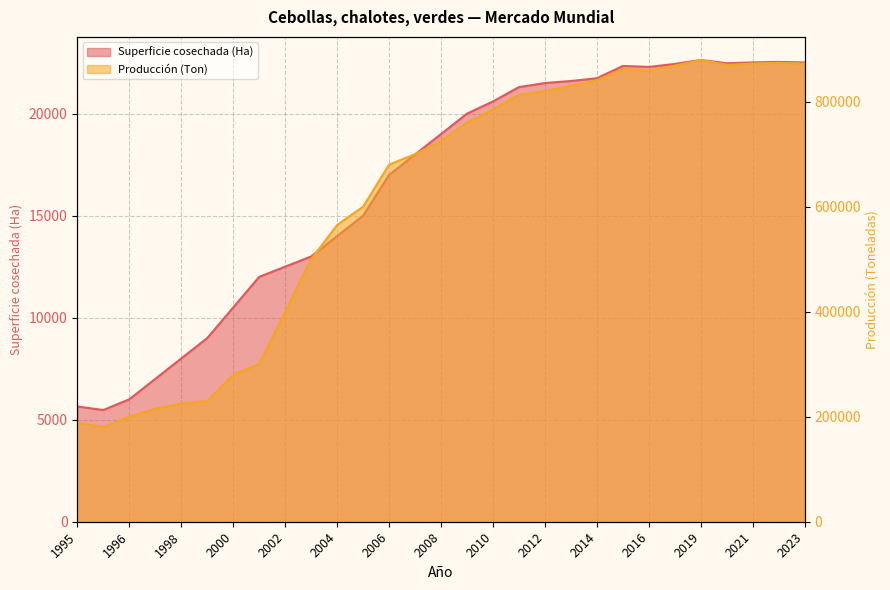

The value of Producción (Ton) at 1996 is 200000.0. True or false?

True